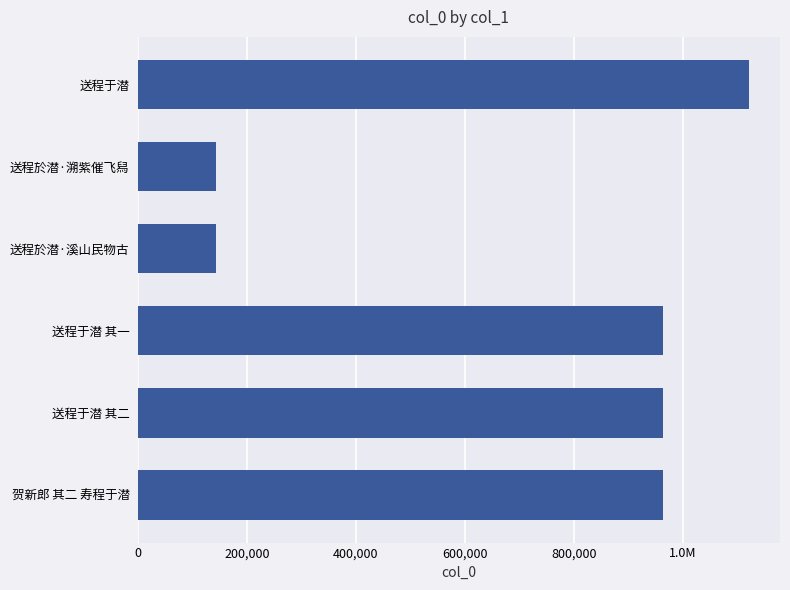

Does the chart contain stacked bars?

No